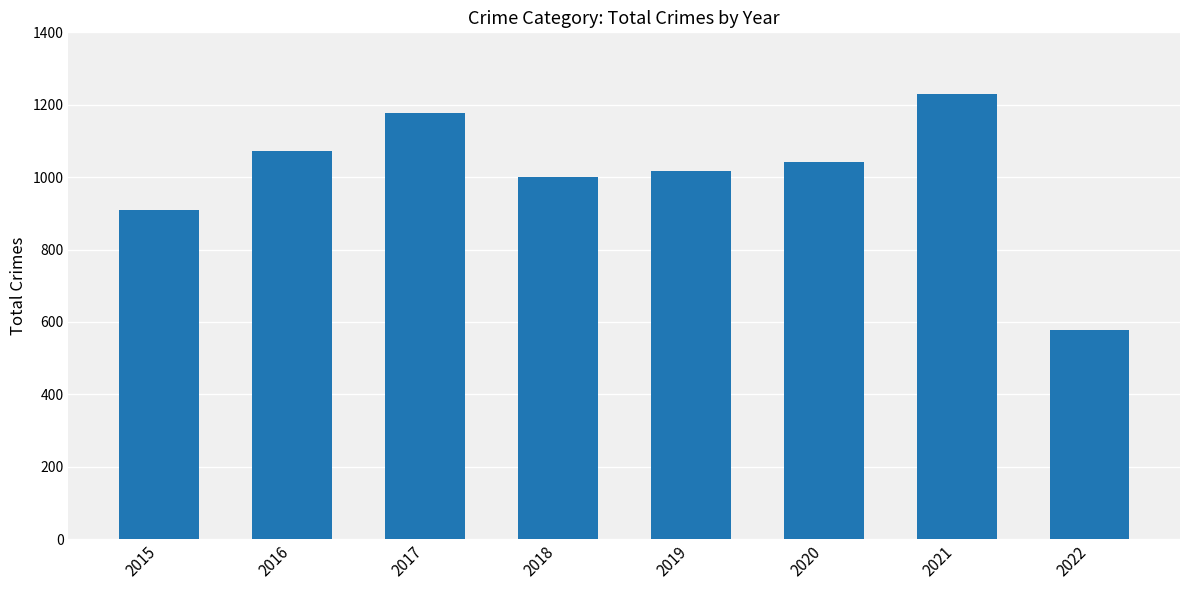

What is the average value?

1003